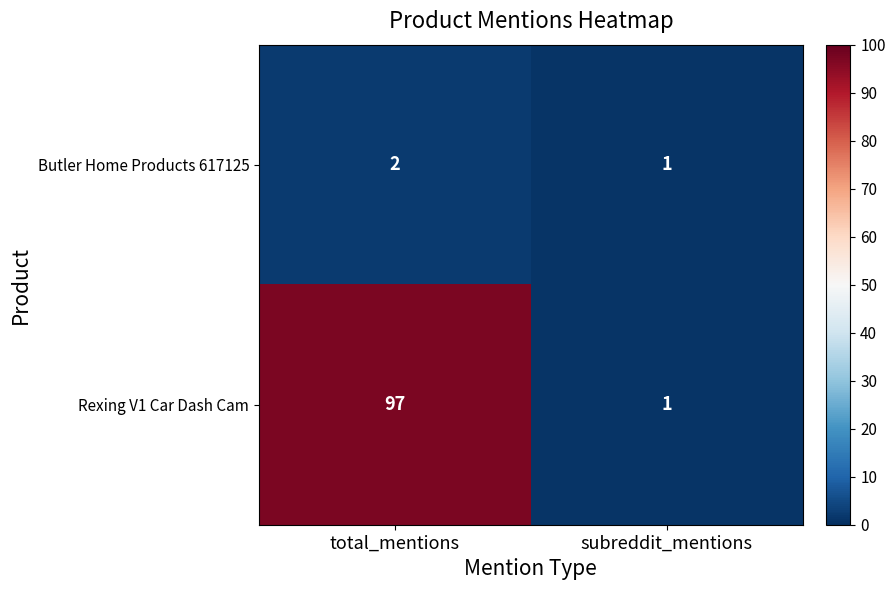

Rank the series by their maximum value, from lowest to highest.

Butler Home Products 617125, Rexing V1 Car Dash Cam